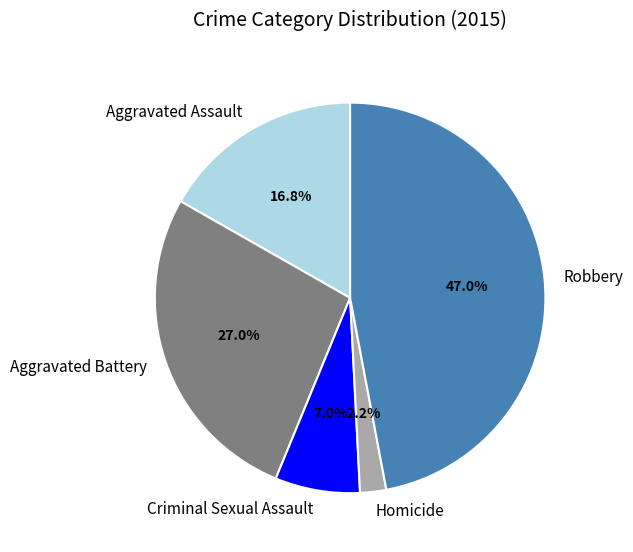

To the nearest percent, what is the difference between the Homicide and Criminal Sexual Assault slice percentages?

5%